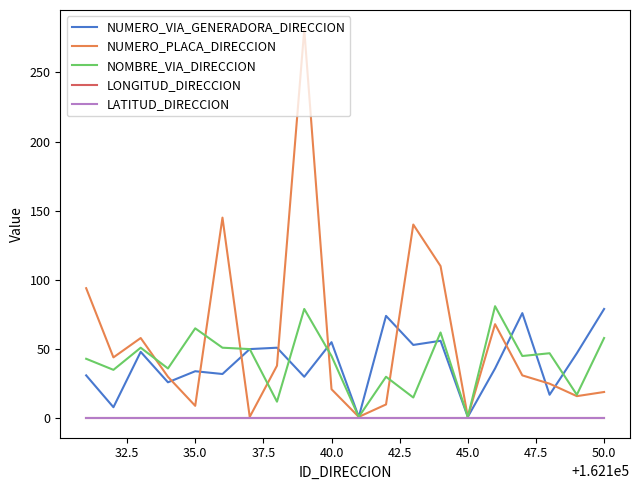

What is the value of the NOMBRE_VIA_DIRECCION point at the 9th from the left?

79